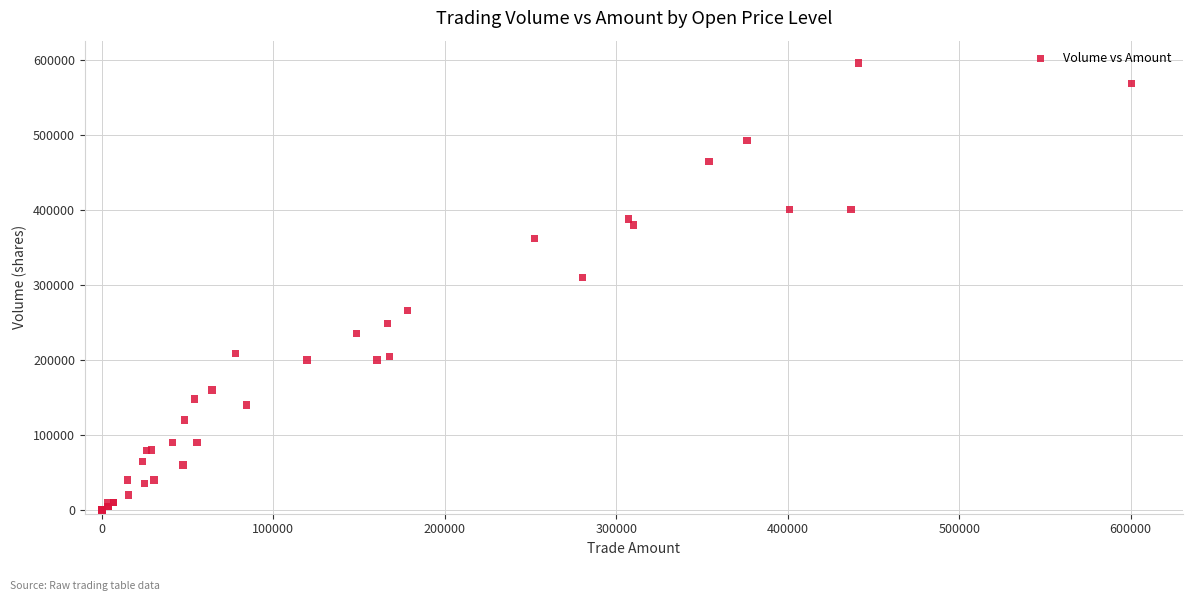

What Y value in the scatter plot is closest to 298000?

310000